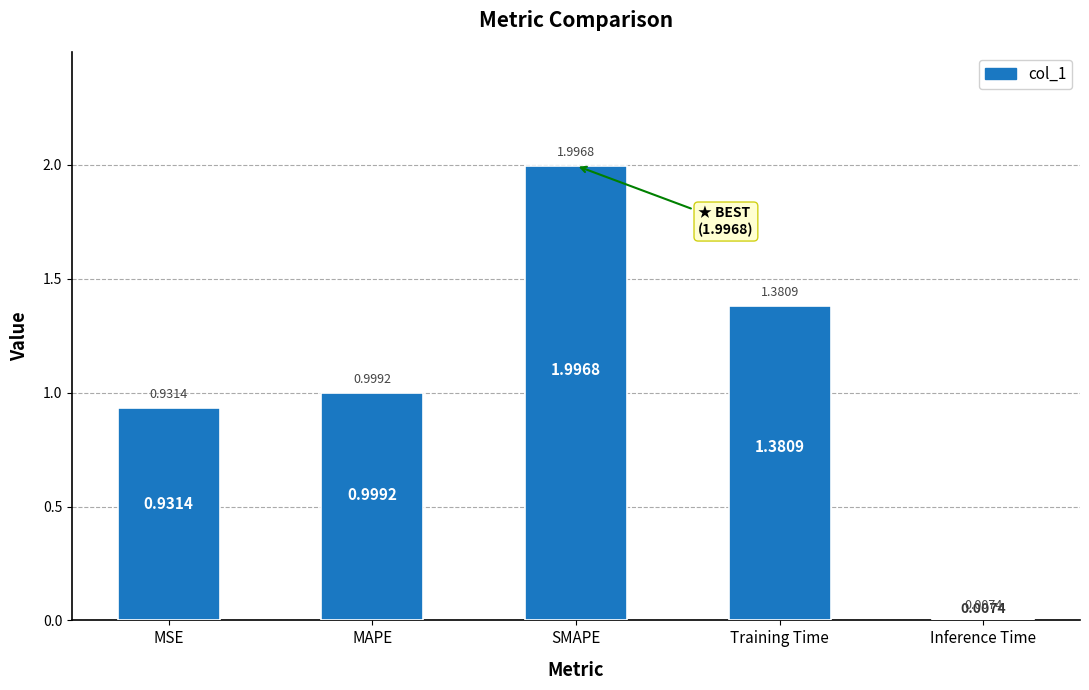

Read the value at SMAPE.

2.0